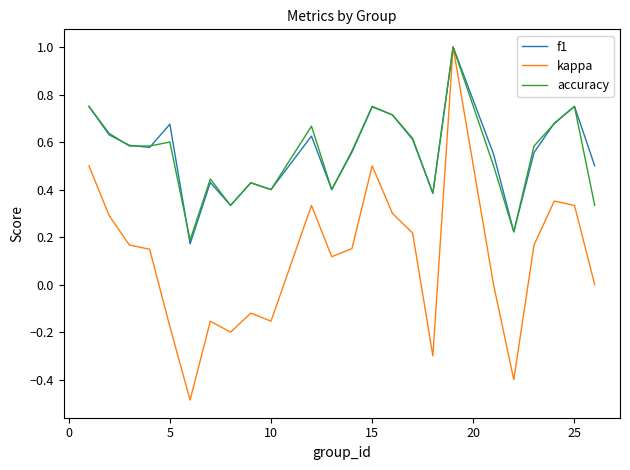

What is the greatest value displayed?

1.0